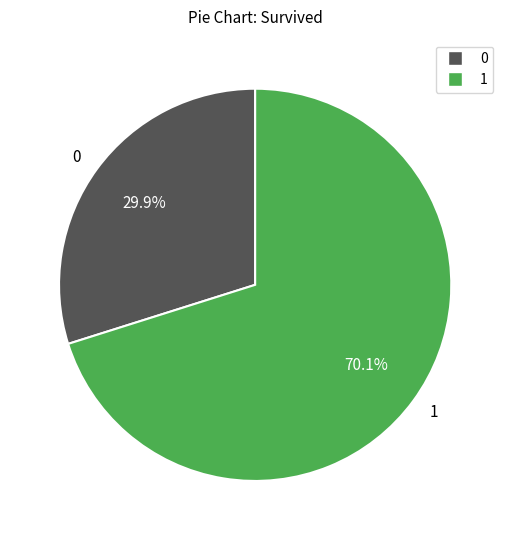

Which category accounts for the majority?

1